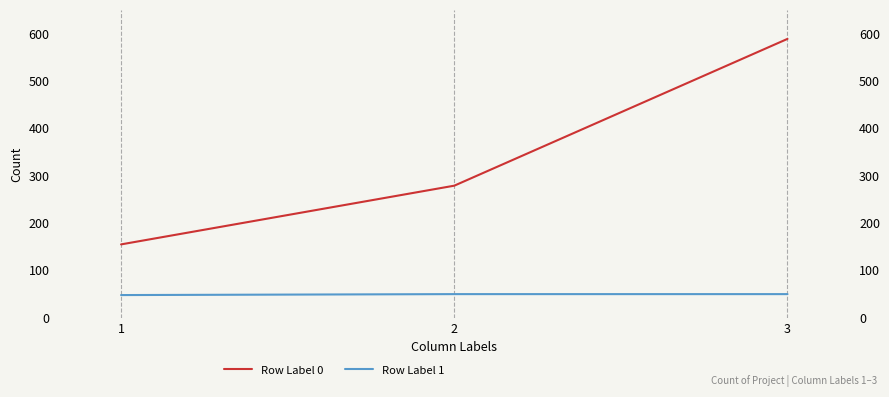

Reading left to right, extract all data points from this chart.

Row Label 0: 155	279	589
Row Label 1: 48	50	50